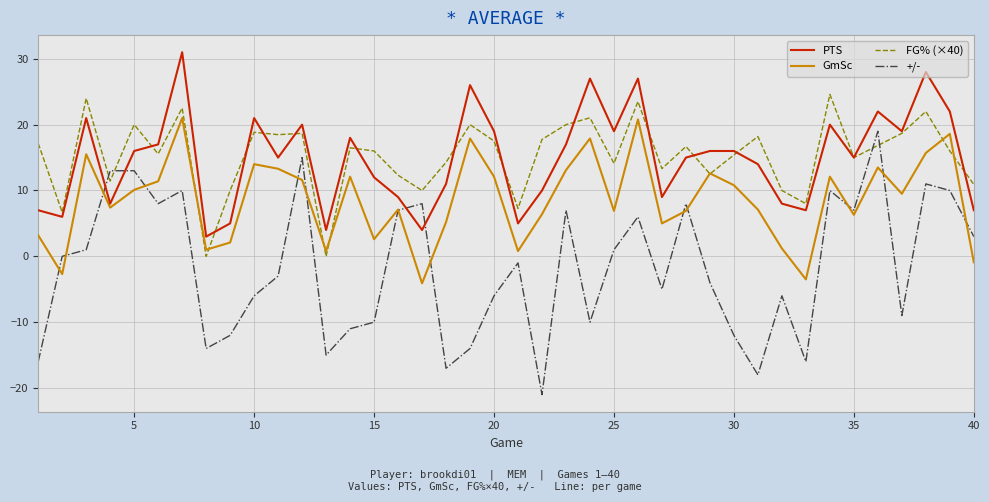

Which series has the widest spread of values?

+/-